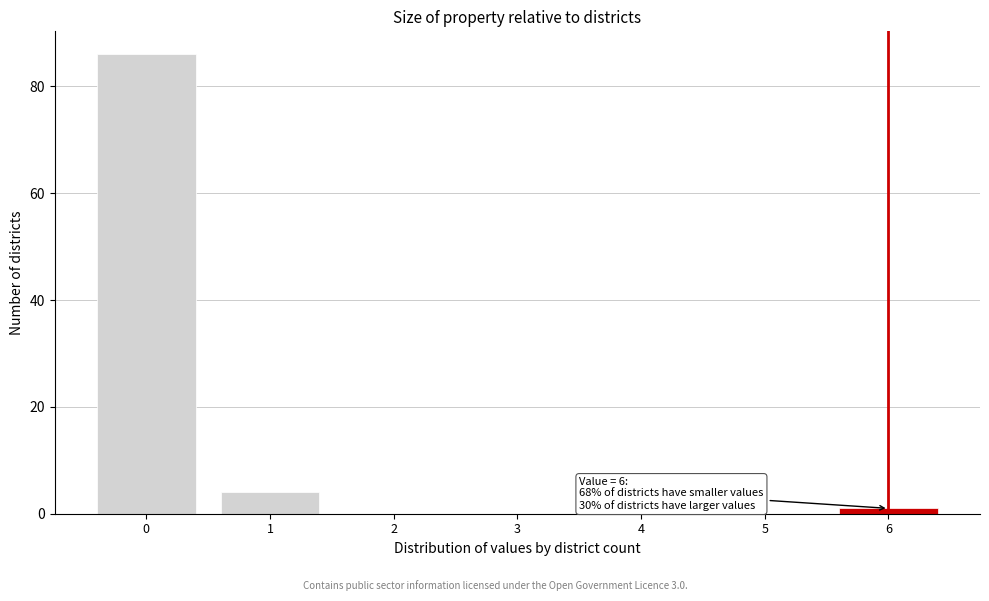

Reading left to right, list all the values displayed in this chart.

0=86	1=4	2=0	3=0	4=0	5=0	6=1